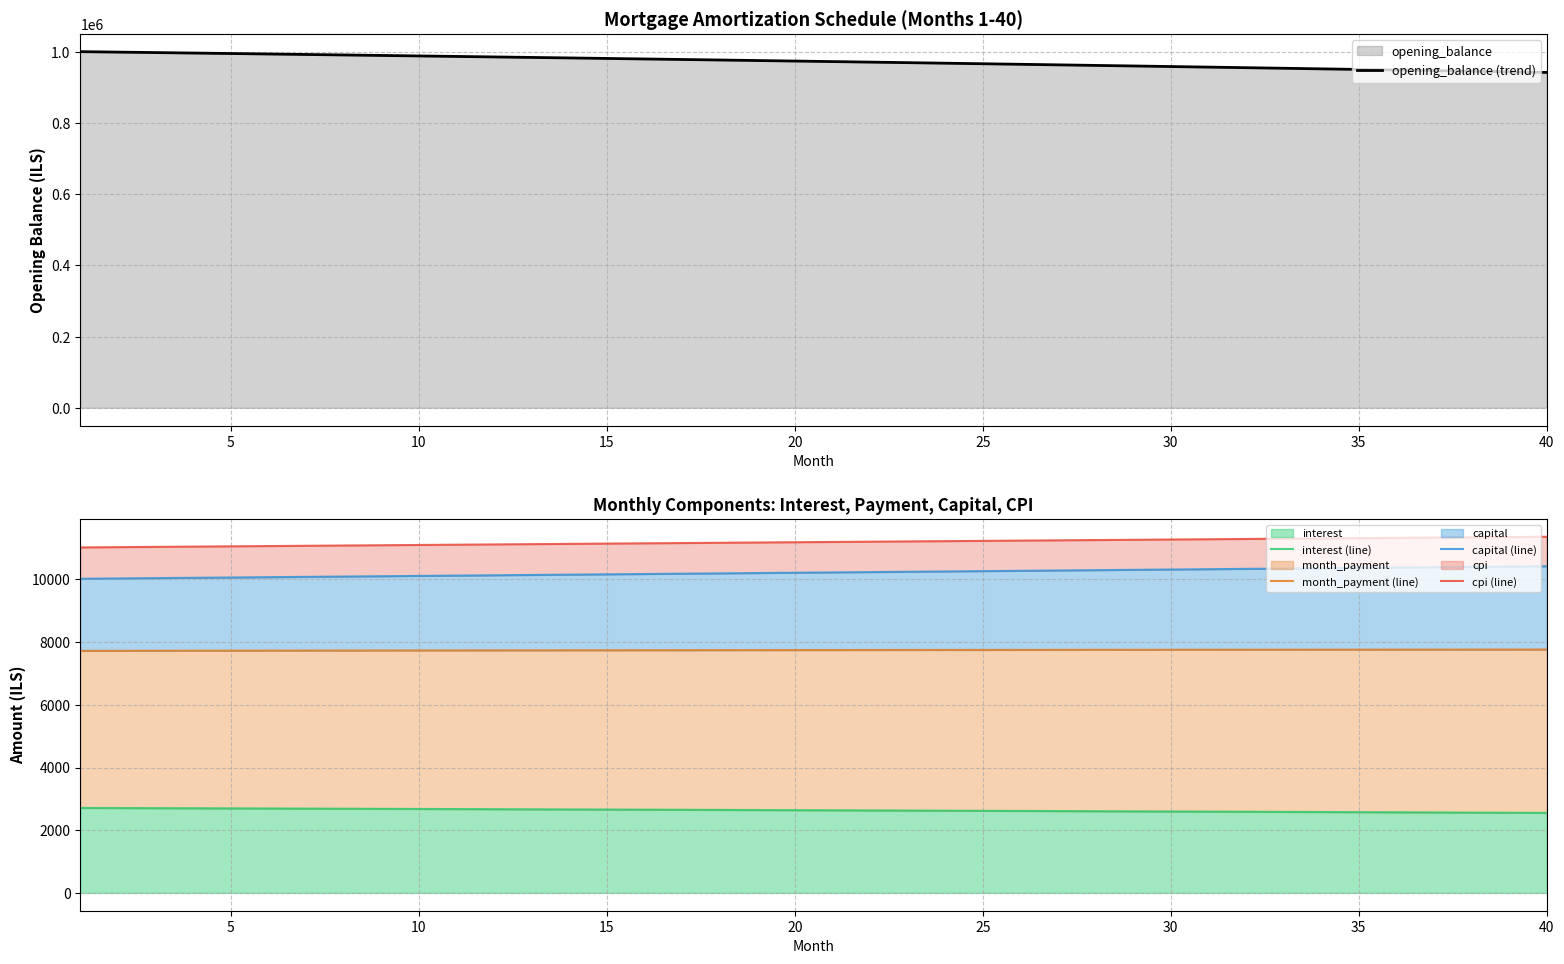

Does the chart display data point markers on the line(s)?

No